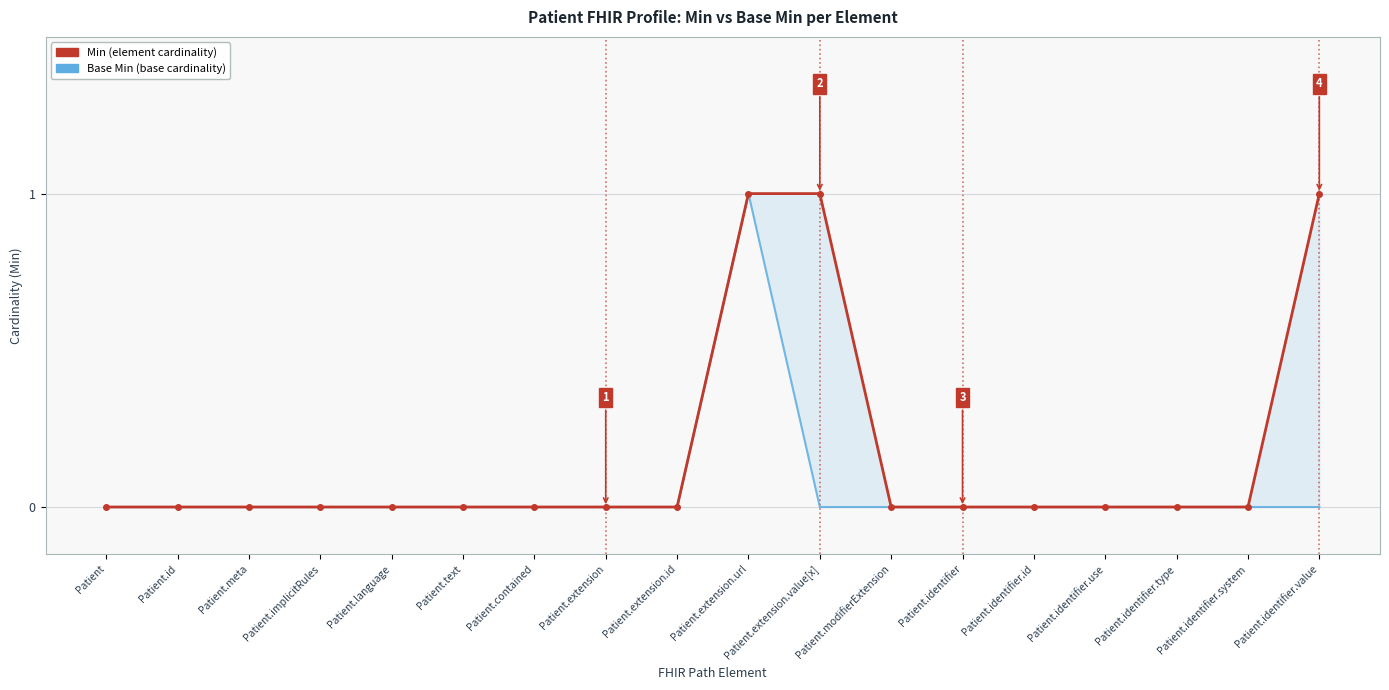

At which label does Base Min reach its minimum?

Patient